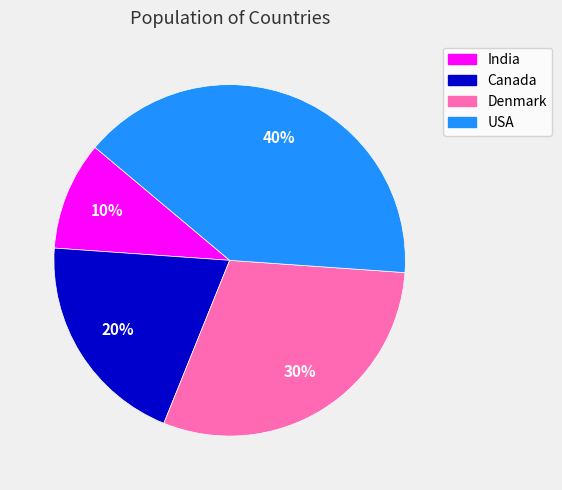

What percentage is the Denmark slice, to the nearest percent?

30%